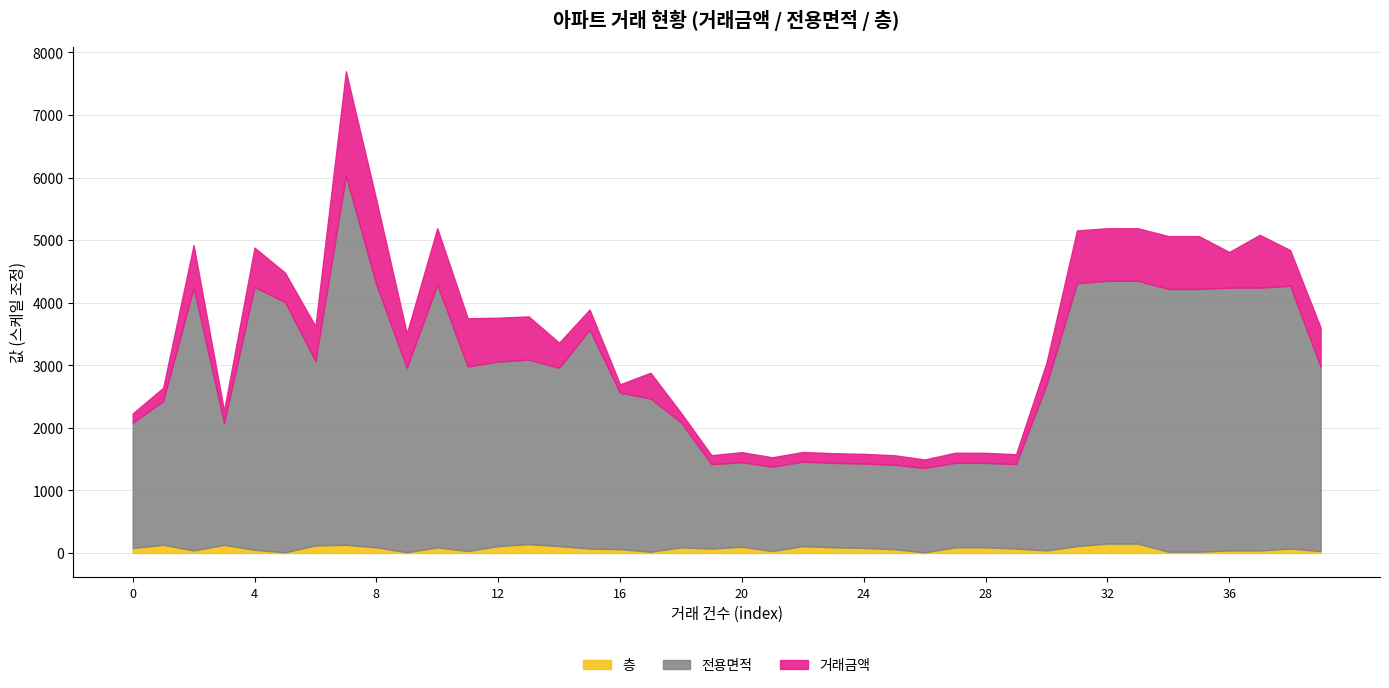

True or false: 거래금액 and 전용면적 cross at least once.

False